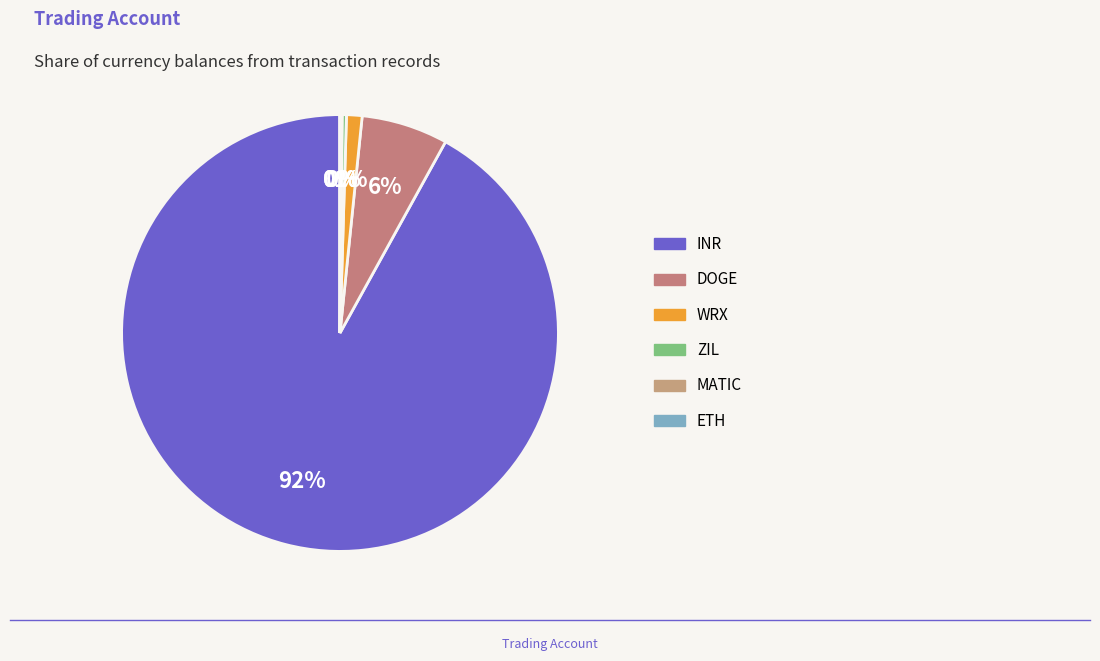

To the nearest percent, what is the difference between the largest and smallest slice percentages?

92%